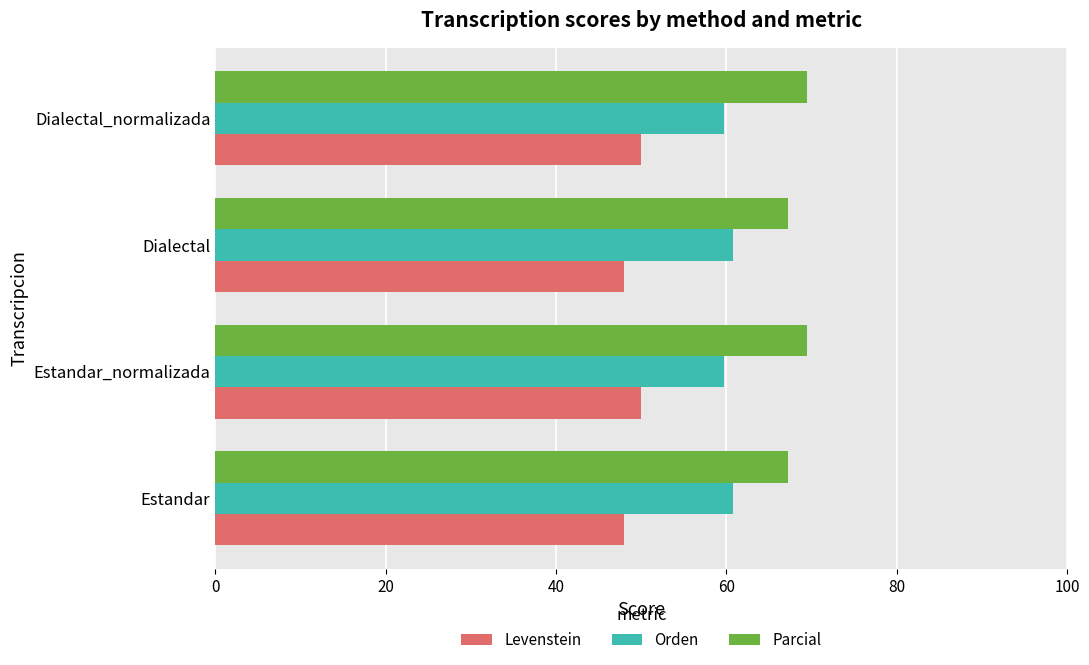

What is the sum of the Parcial values at Estandar_normalizada and Estandar?

136.7